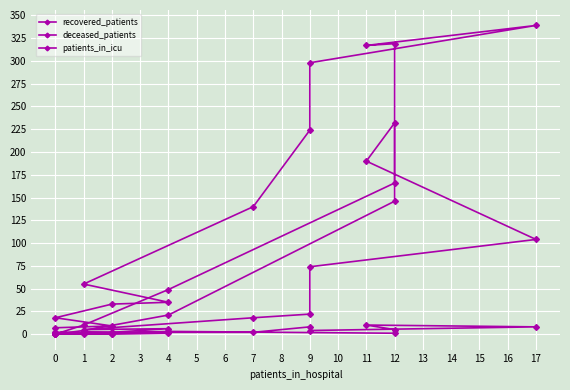

Which series has the widest spread of values?

recovered_patients